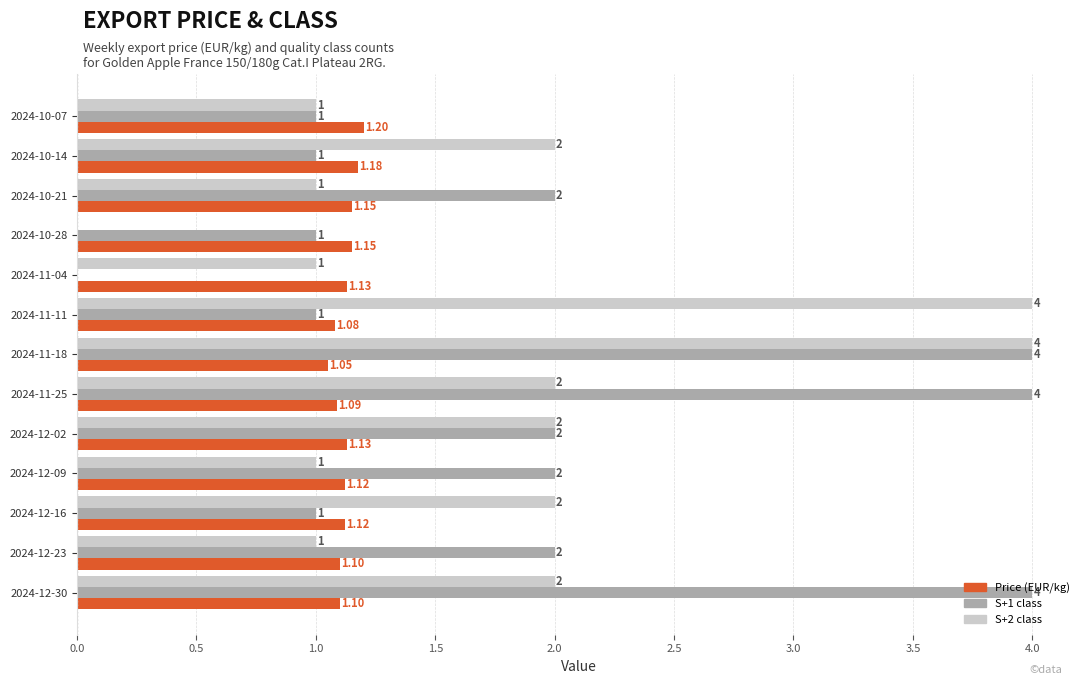

Is the value of S+2 class at 2024-11-11 greater than the value of Price (EUR/kg) at 2024-12-09?

Yes